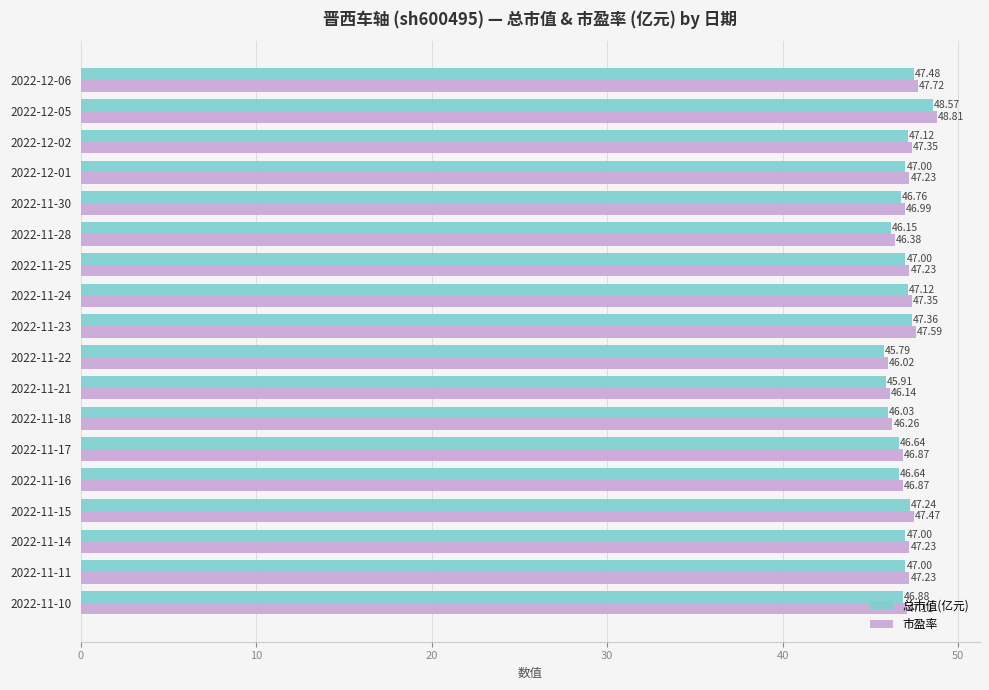

What are all the series names shown in the legend?

总市值(亿元), 市盈率